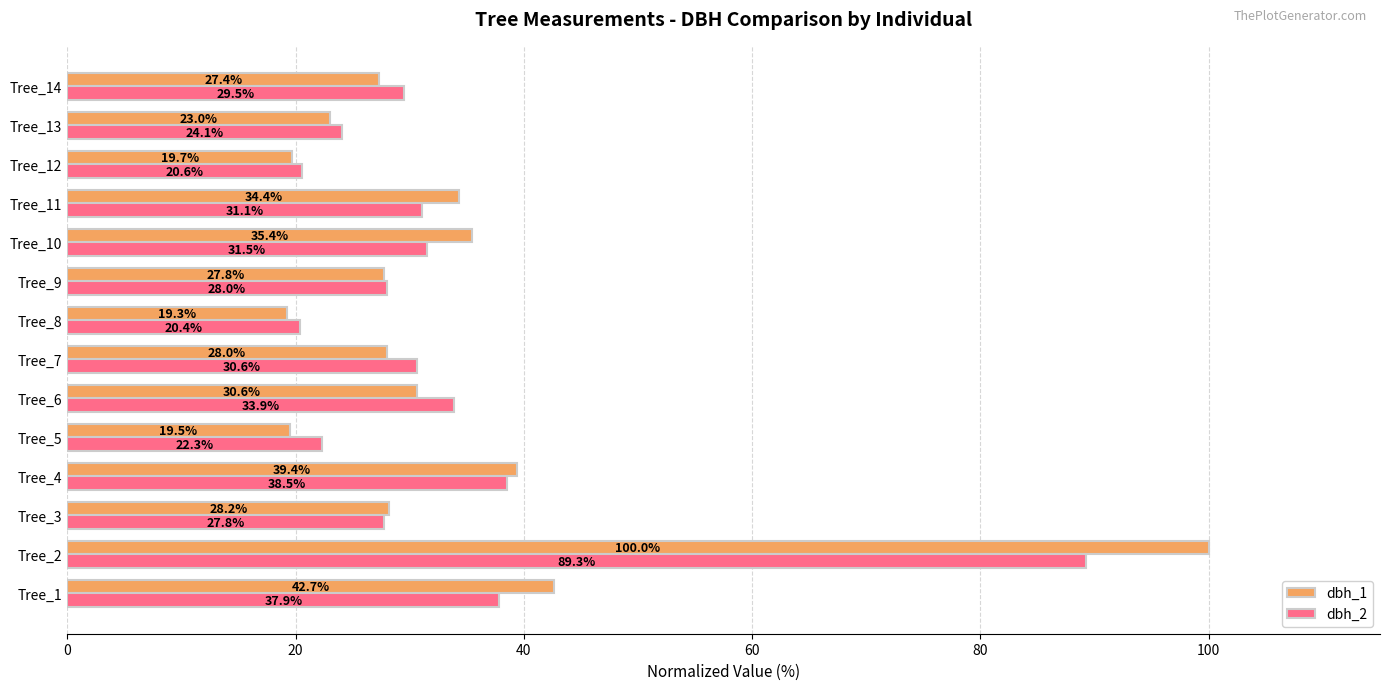

What is the difference between the maximum and second lowest values in the dbh_1 series?

80.5